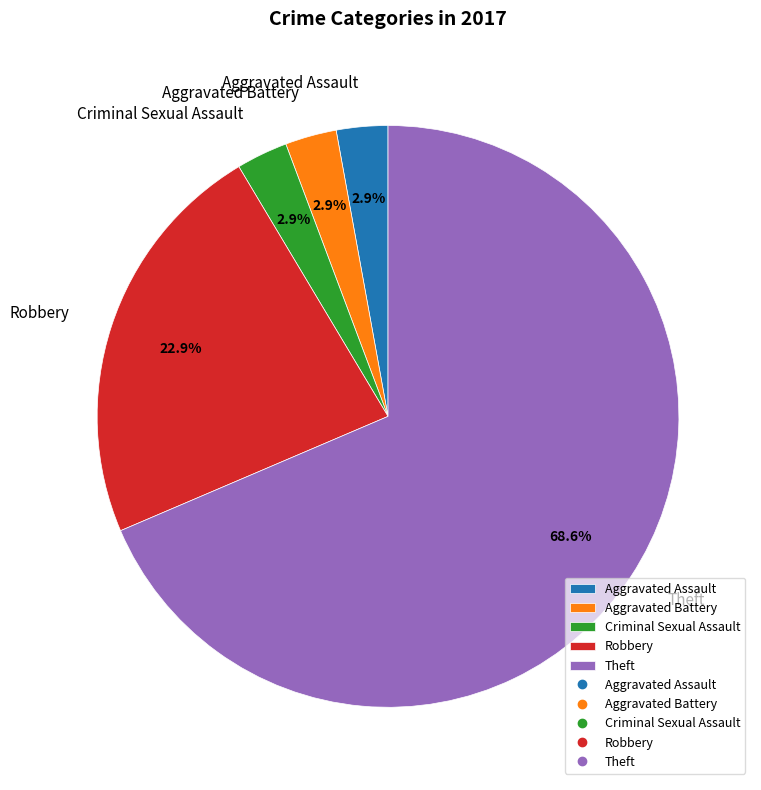

To the nearest percent, what portion does Aggravated Assault represent?

3%